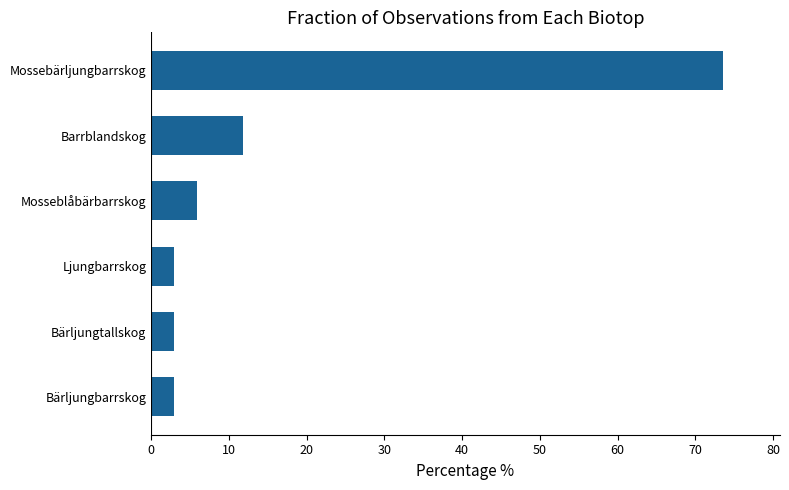

What is the minimum value shown in the chart?

2.9